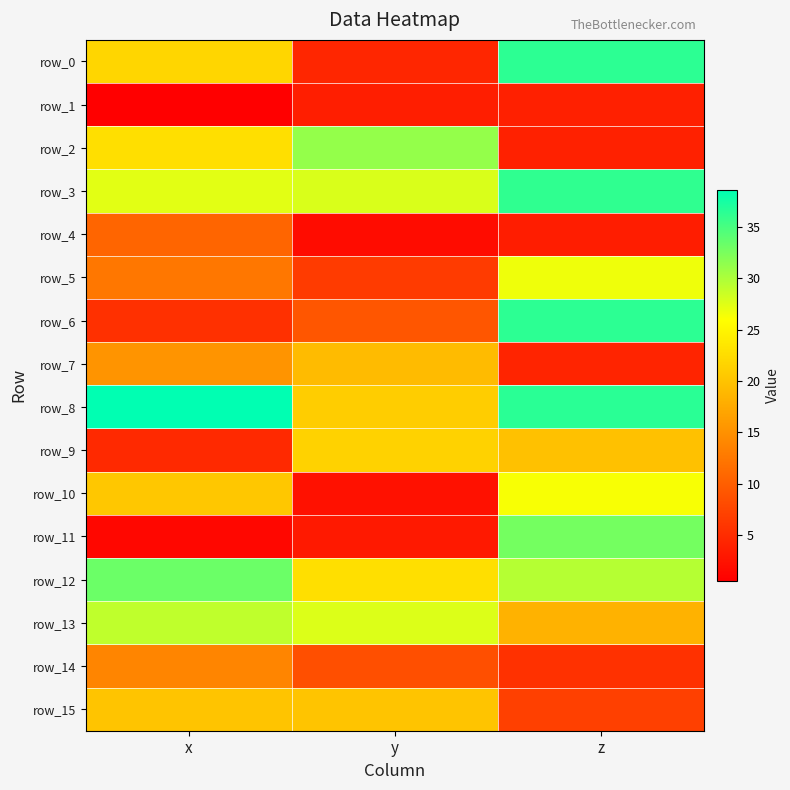

The row_11 series shows 1.3 at x. True or false?

True